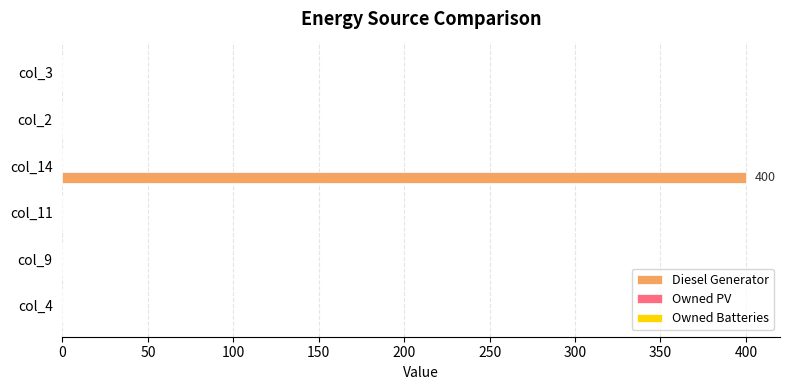

The value at col_9 is -192. True or false?

False